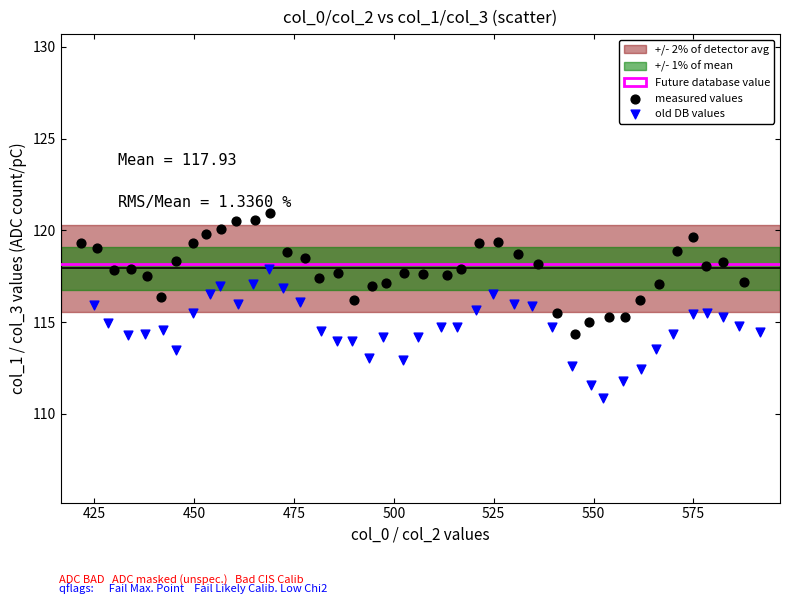

Which series contains the lowest Y value?

old DB values